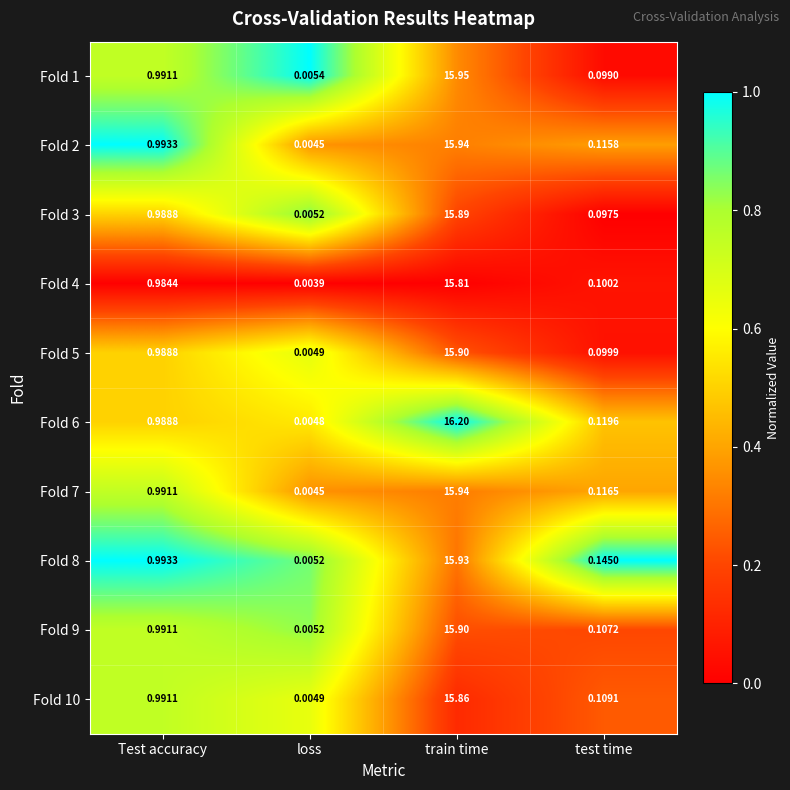

Which series has the largest range (max minus min)?

Fold 6